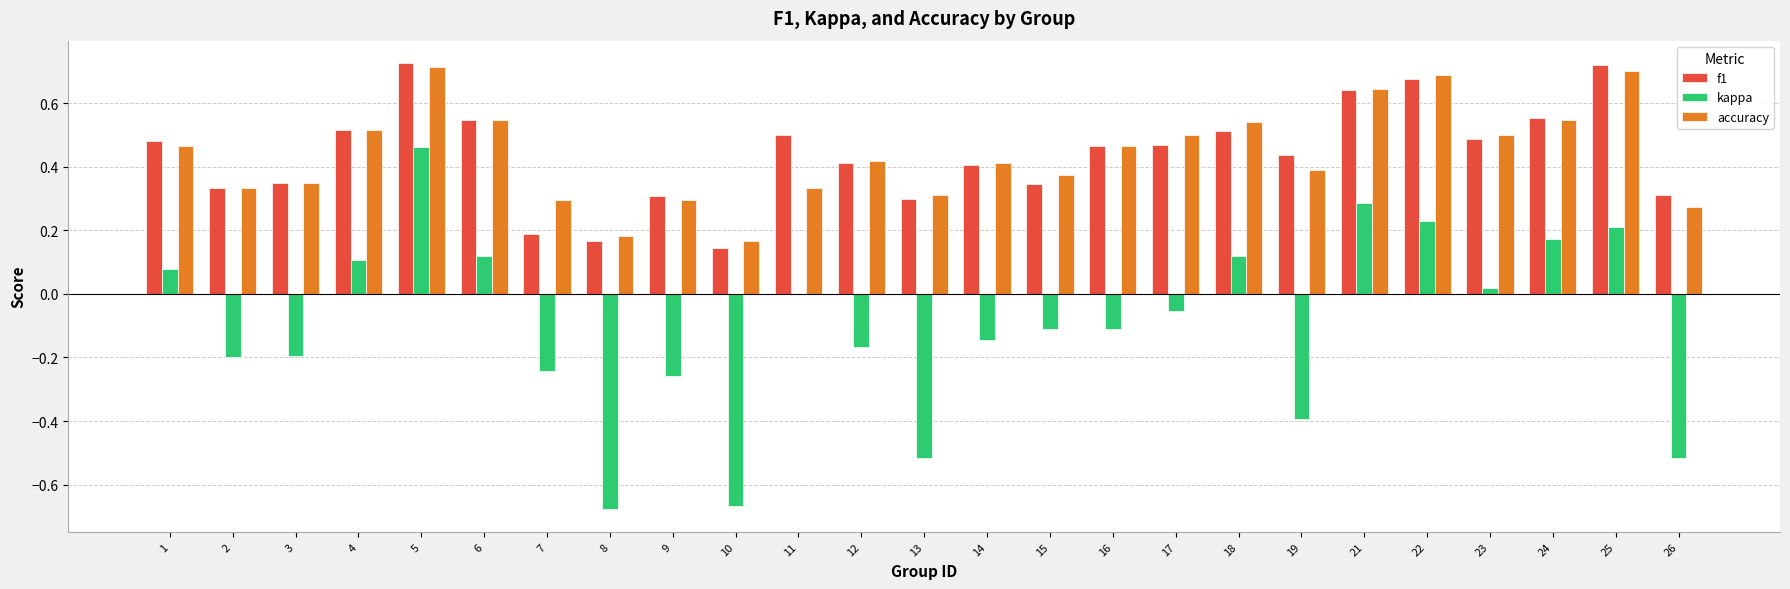

Count the number of data series in this chart.

3